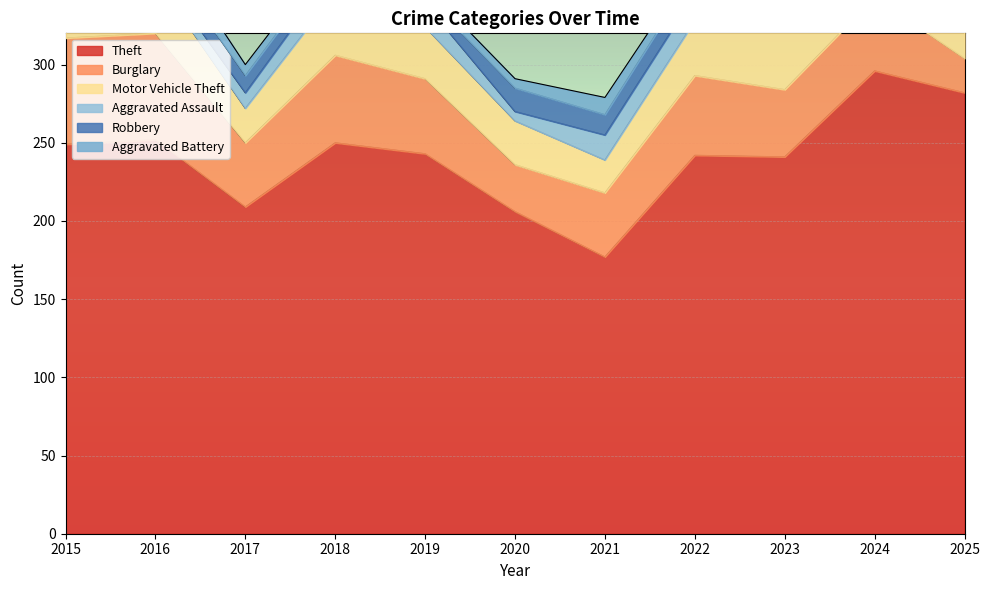

What is the value of the Motor Vehicle Theft point at the 8th from the left?

35